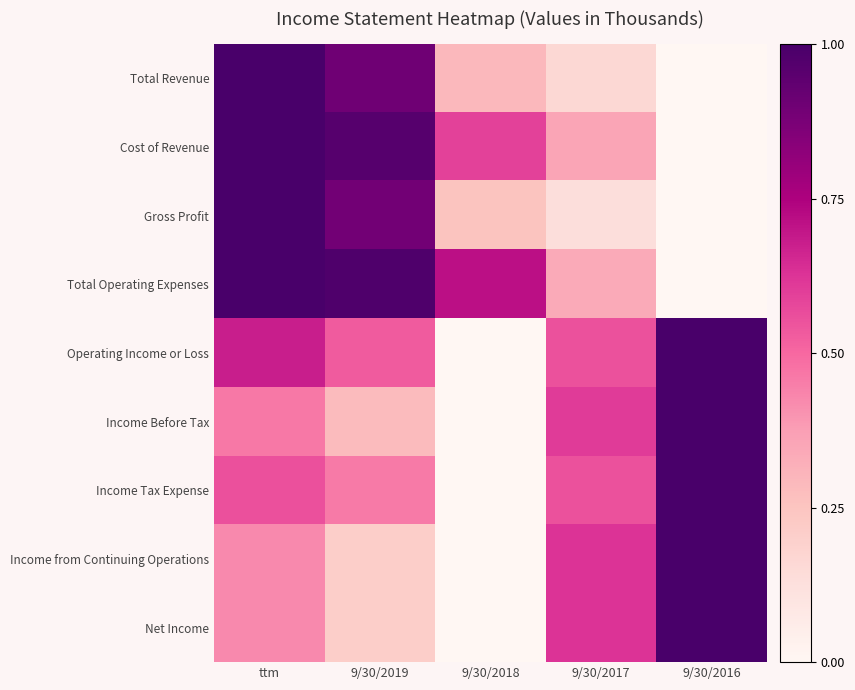

Reading left to right, what are all the values shown in this chart?

Total Revenue: ttm=1.0	9/30/2019=0.9	9/30/2018=0.3	9/30/2017=0.2	9/30/2016=0.0
Cost of Revenue: ttm=1.0	9/30/2019=1.0	9/30/2018=0.6	9/30/2017=0.4	9/30/2016=0.0
Gross Profit: ttm=1.0	9/30/2019=0.9	9/30/2018=0.3	9/30/2017=0.1	9/30/2016=0.0
Total Operating Expenses: ttm=1.0	9/30/2019=1.0	9/30/2018=0.7	9/30/2017=0.3	9/30/2016=0.0
Operating Income or Loss: ttm=0.7	9/30/2019=0.5	9/30/2018=0.0	9/30/2017=0.6	9/30/2016=1.0
Income Before Tax: ttm=0.5	9/30/2019=0.3	9/30/2018=0.0	9/30/2017=0.6	9/30/2016=1.0
Income Tax Expense: ttm=0.6	9/30/2019=0.5	9/30/2018=0.0	9/30/2017=0.6	9/30/2016=1.0
Income from Continuing Operations: ttm=0.4	9/30/2019=0.2	9/30/2018=0.0	9/30/2017=0.6	9/30/2016=1.0
Net Income: ttm=0.4	9/30/2019=0.2	9/30/2018=0.0	9/30/2017=0.6	9/30/2016=1.0